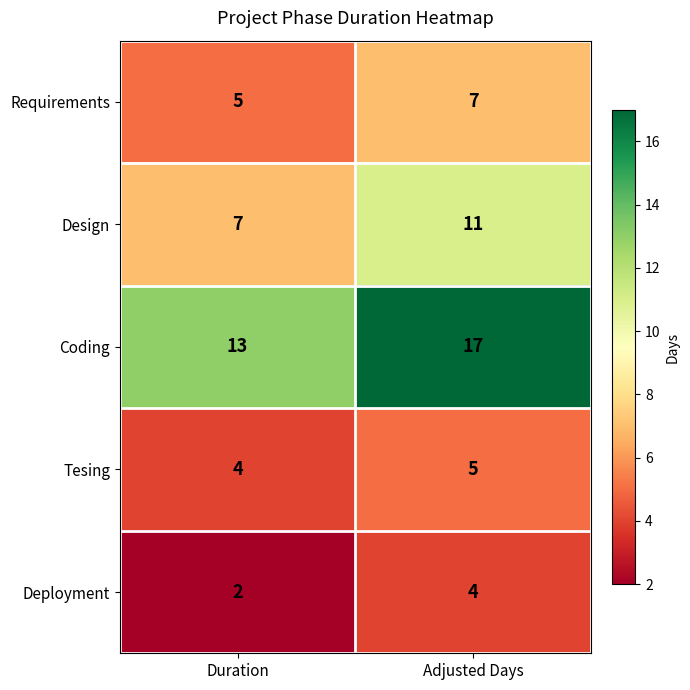

What is the total value across all series at Adjusted Days?

44